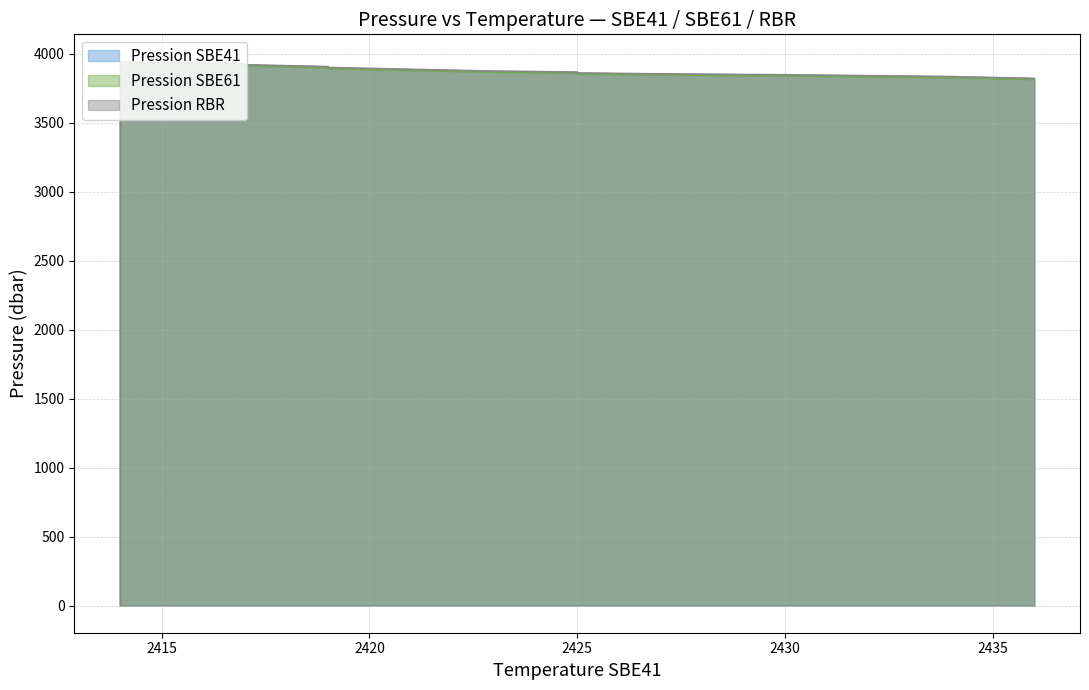

What are all the series names shown in the legend?

Pression SBE41, Pression SBE61, Pression RBR